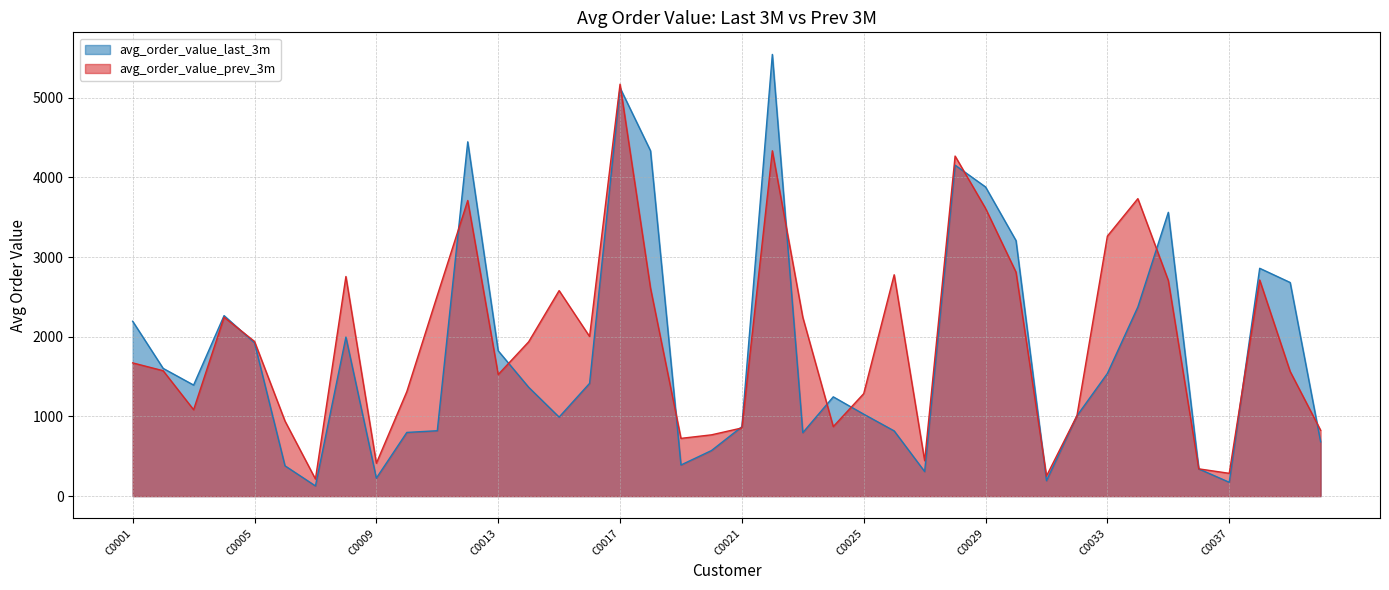

What is the difference between the maximum and minimum values in the avg_order_value_last_3m series?

5414.3